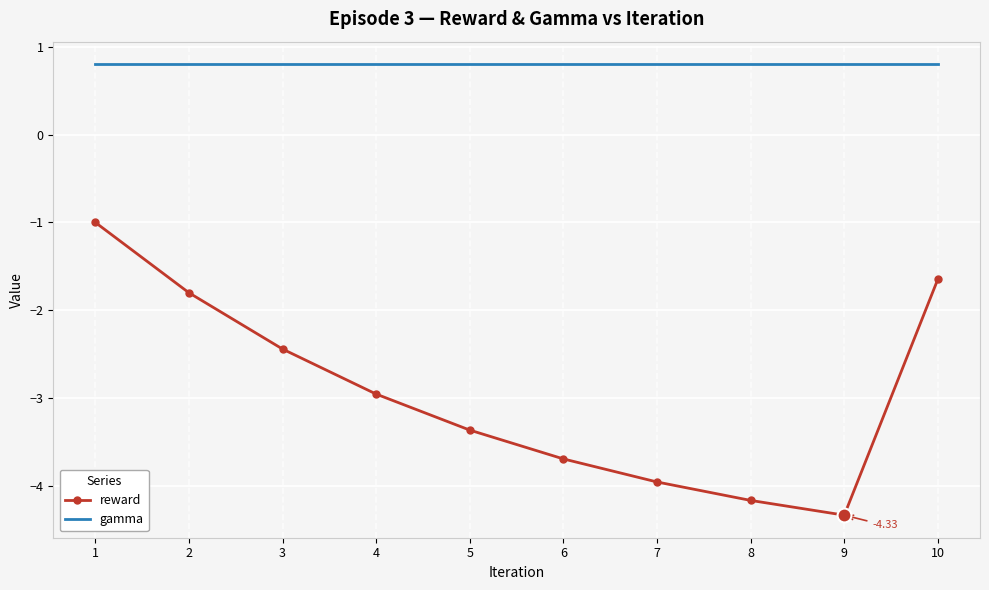

Reading left to right, what are all the values shown in this chart?

reward: 1=-1.0	2=-1.8	3=-2.4	4=-3.0	5=-3.4	6=-3.7	7=-4.0	8=-4.2	9=-4.3	10=-1.6
gamma: 1=0.8	2=0.8	3=0.8	4=0.8	5=0.8	6=0.8	7=0.8	8=0.8	9=0.8	10=0.8